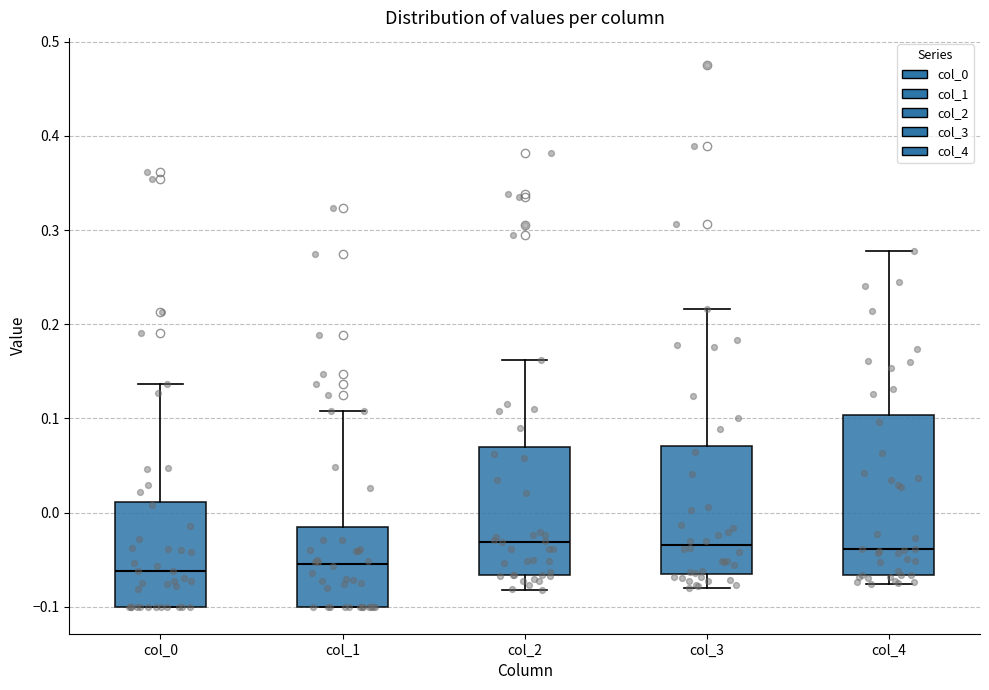

Reading left to right, transcribe this box plot: for each box, give where its median line is, the range the box spans, and where its two whiskers end, as read against the y-axis. The values are not printed on the chart, so give them approximately, as read against the axis.

col_0: median -0.06, box -0.10 to 0.01, whiskers -0.10 to 0.14
col_1: median -0.05, box -0.10 to -0.02, whiskers -0.10 to 0.11
col_2: median -0.03, box -0.07 to 0.07, whiskers -0.08 to 0.16
col_3: median -0.03, box -0.06 to 0.07, whiskers -0.08 to 0.22
col_4: median -0.04, box -0.07 to 0.10, whiskers -0.08 to 0.28